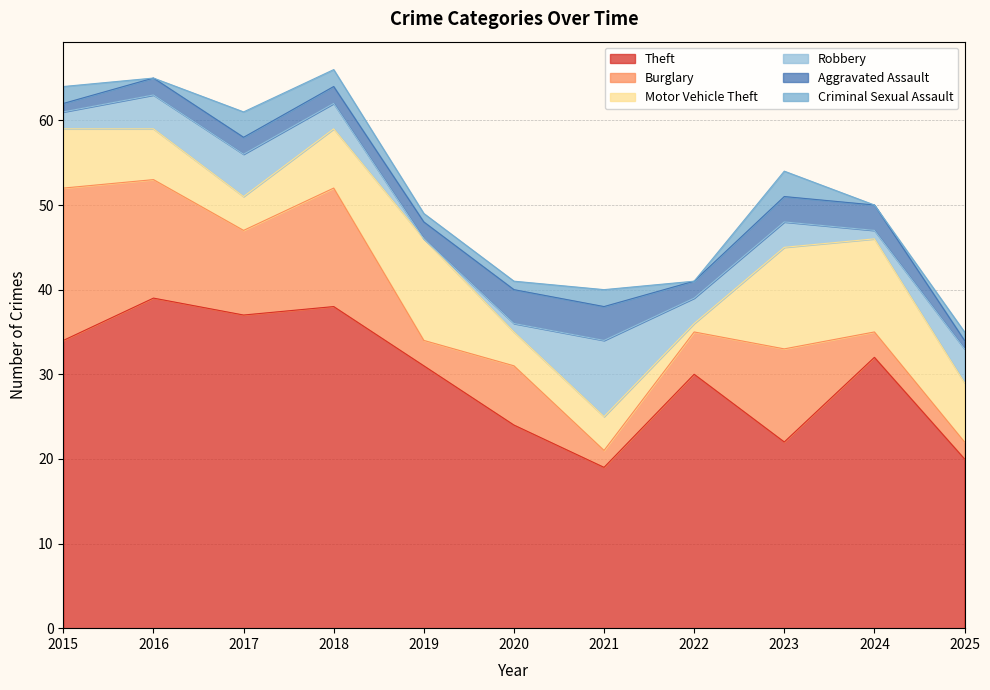

What is the approximate value of Robbery at 2015?

2